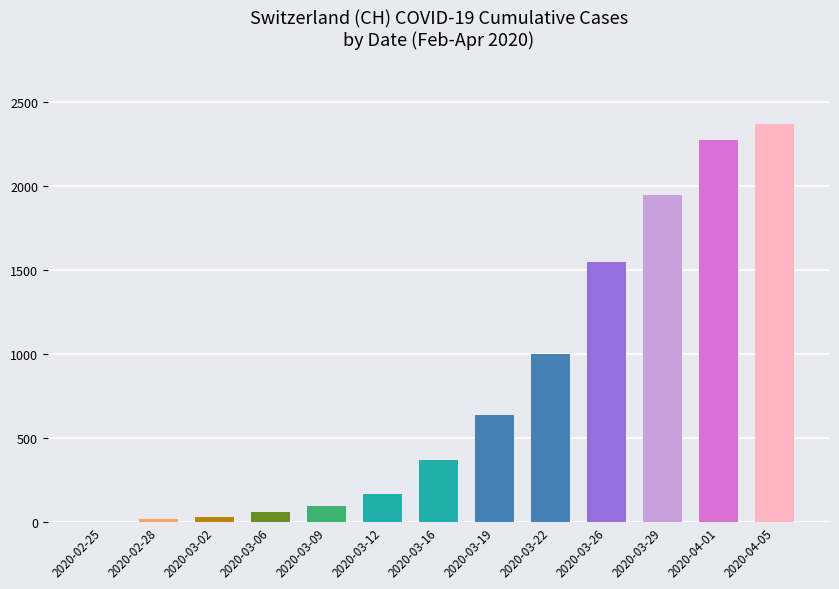

What is the change in value from 2020-03-02 to 2020-03-16?

+339